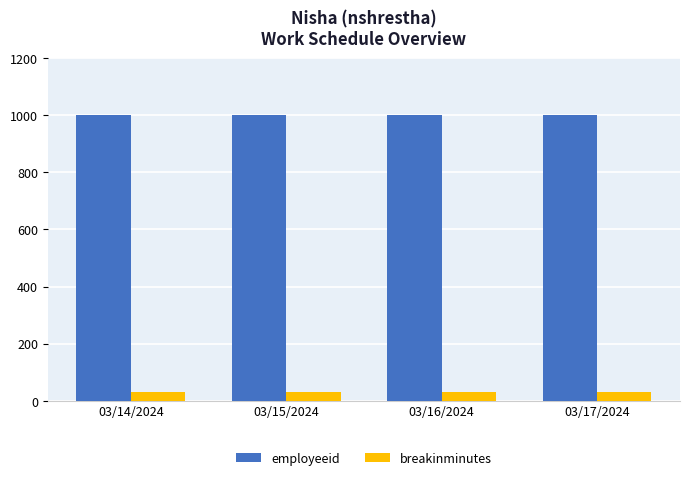

At how many categories does at least one series exceed 462?

4